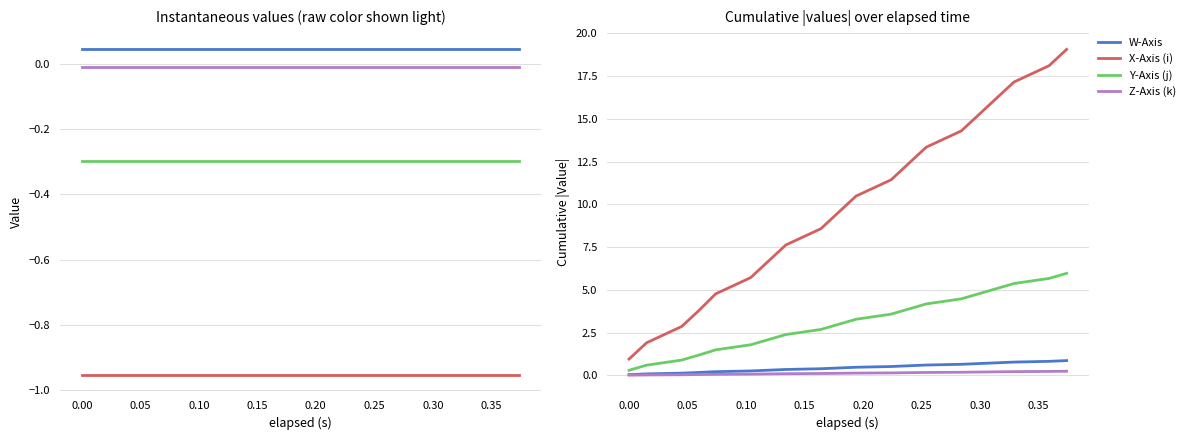

True or false: X-Axis (i) and Y-Axis (j) intersect in this chart.

False